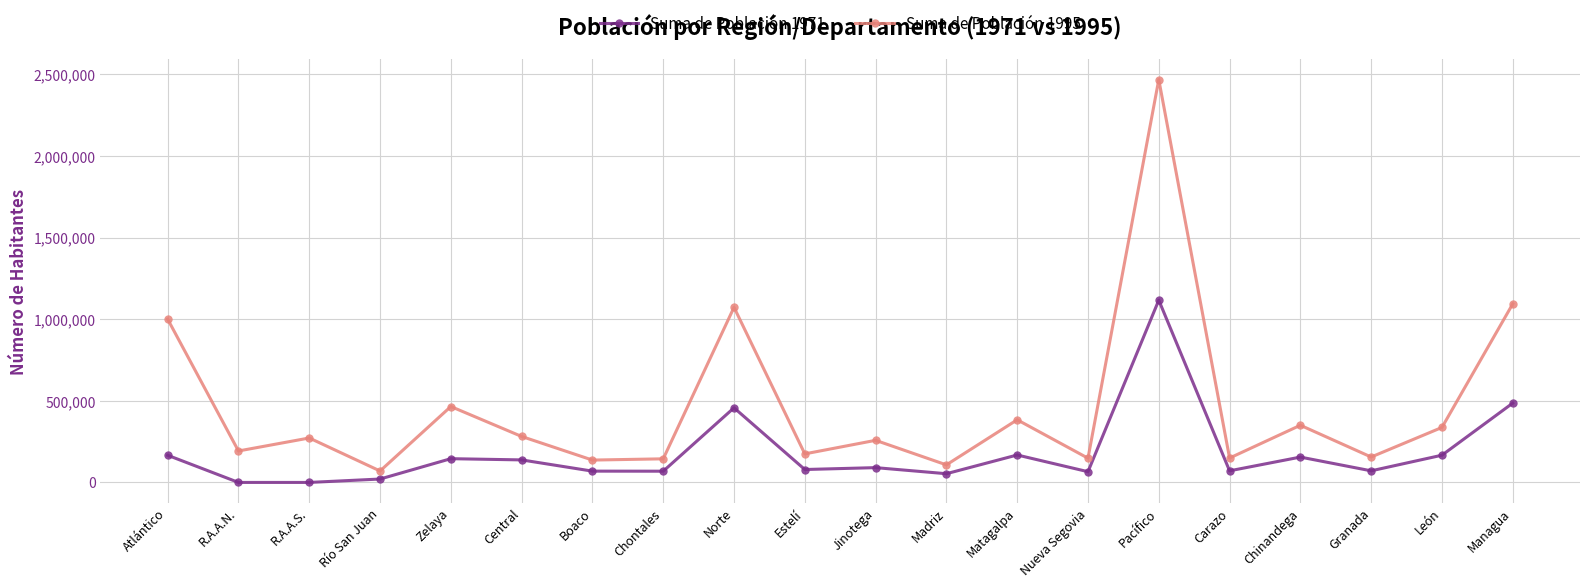

What is the average value of the Suma de Población 1995 series?

463117